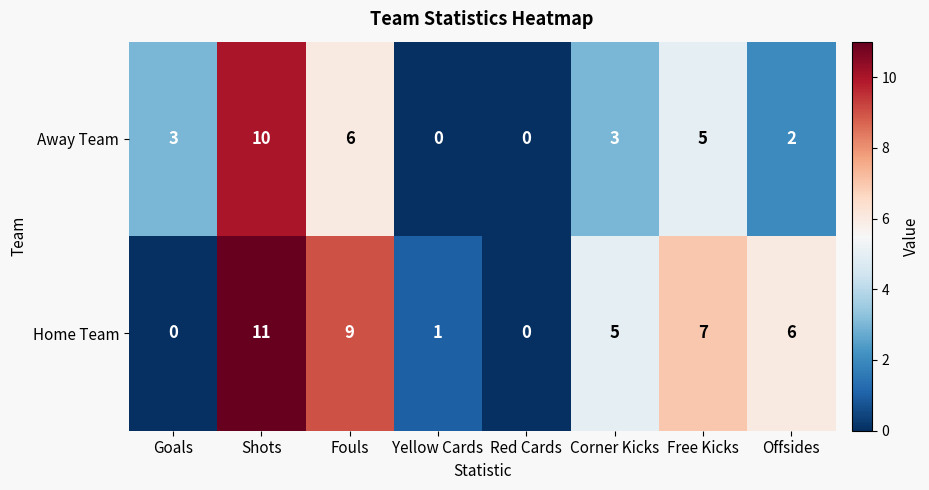

What is the difference between the highest and lowest values at Yellow Cards?

1